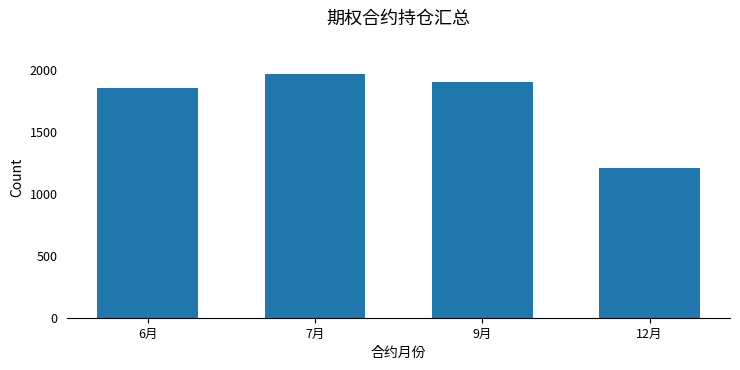

The chart shows a value of 1210 at 12月. True or false?

True